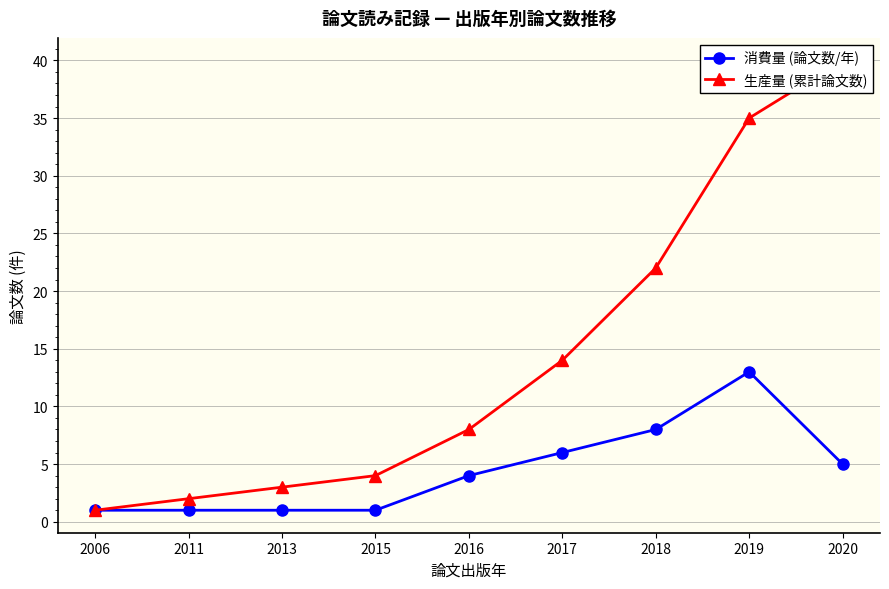

What is the lowest value of the 生産量 (累計論文数) series?

1